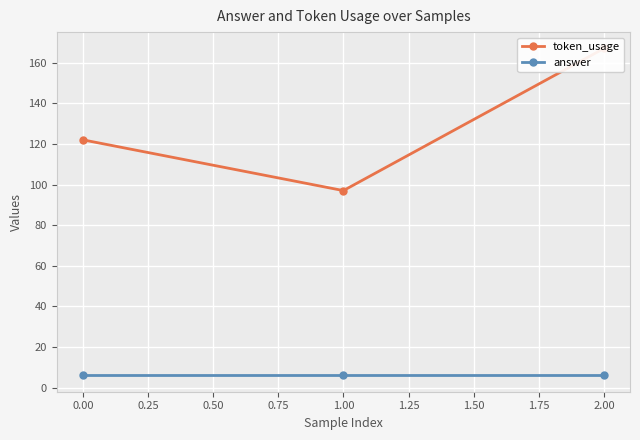

List the series in order of their overall mean, highest first.

token_usage, answer